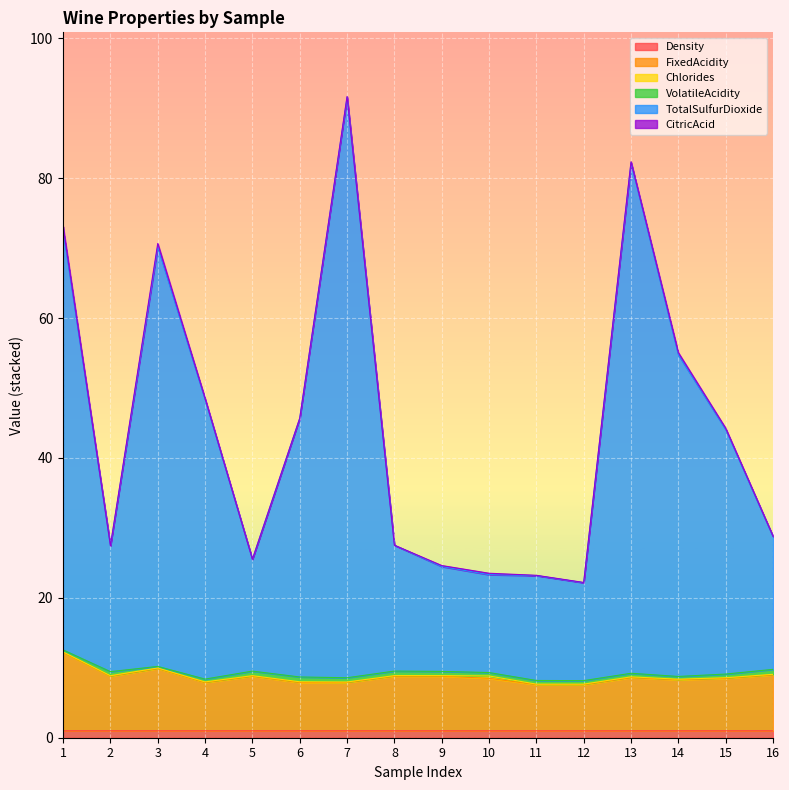

How many interior local peaks does the TotalSulfurDioxide series have?

3